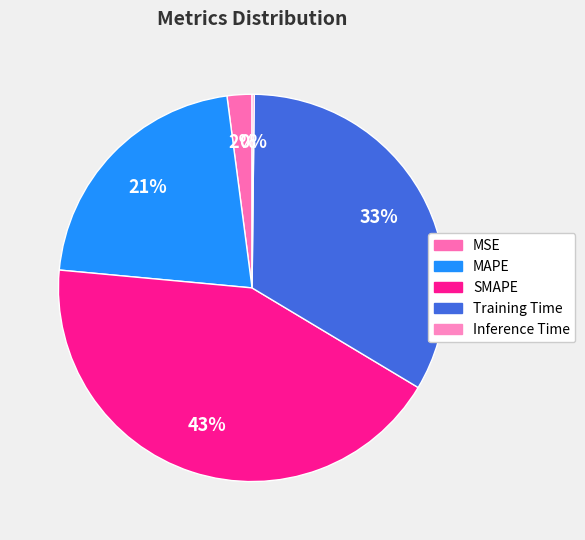

Combined, what portion of the pie is MAPE and MSE?

23.5%